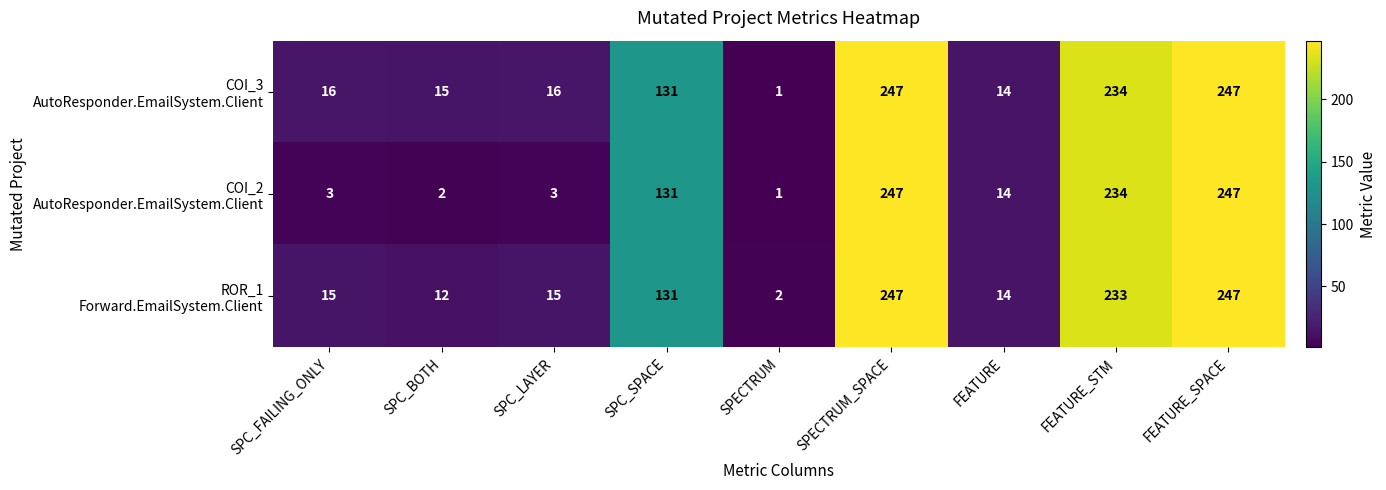

What is the difference between the highest and lowest values at SPC_FAILING_ONLY?

13